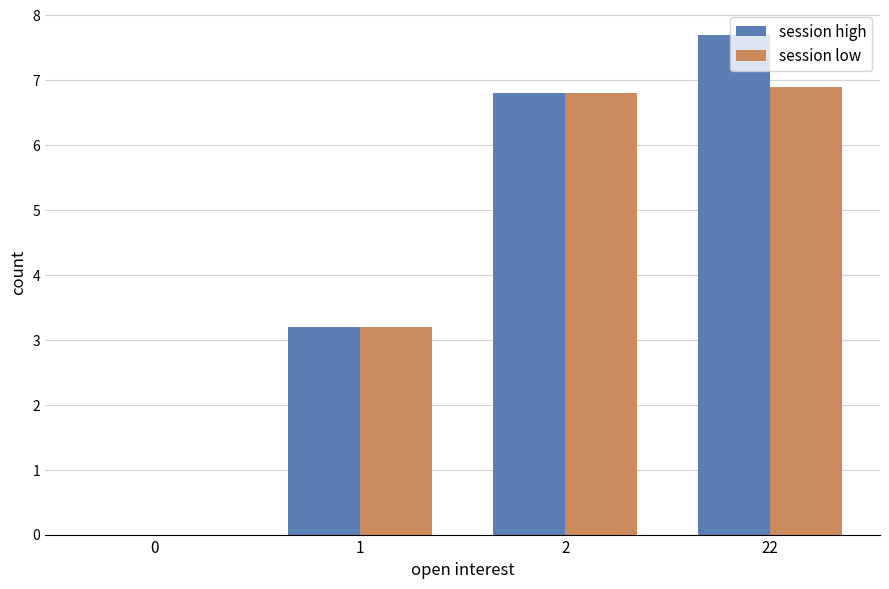

How many data points in session low are above 6?

2